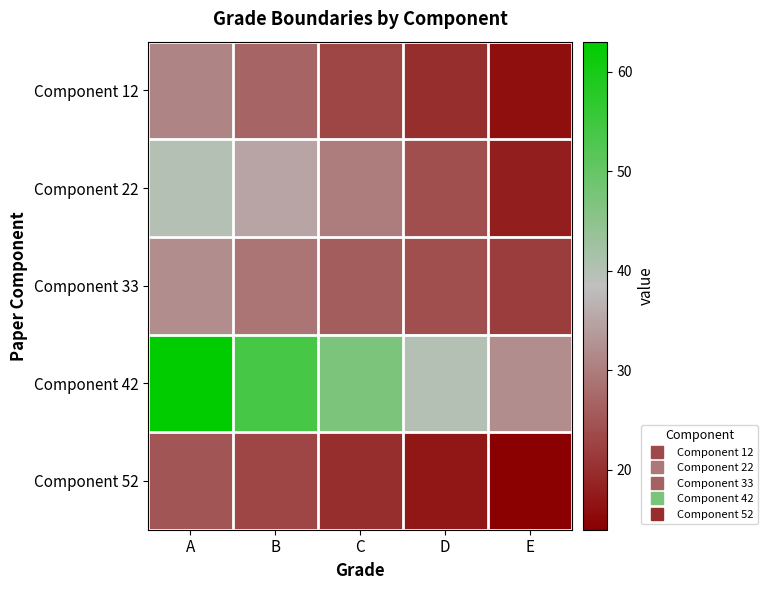

Reading left to right, transcribe all the data shown in this chart.

Component 12: A=31	B=27	C=23	D=20	E=16
Component 22: A=40	B=35	C=30	D=24	E=18
Component 33: A=32	B=29	C=26	D=24	E=22
Component 42: A=63	B=54	C=47	D=40	E=32
Component 52: A=25	B=23	C=20	D=17	E=14